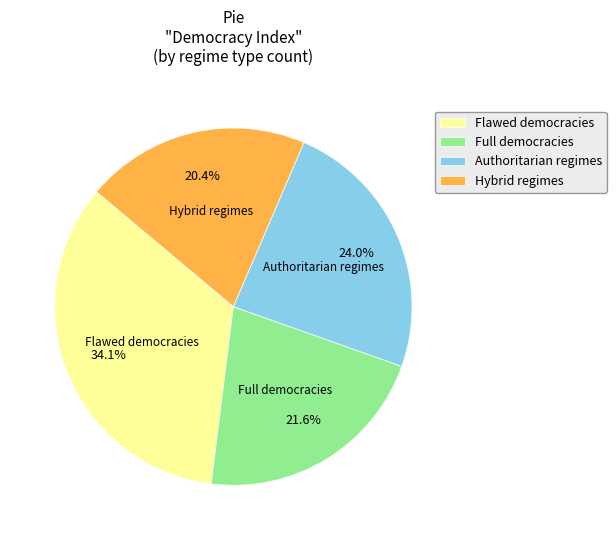

Count the number of slices in the pie.

4